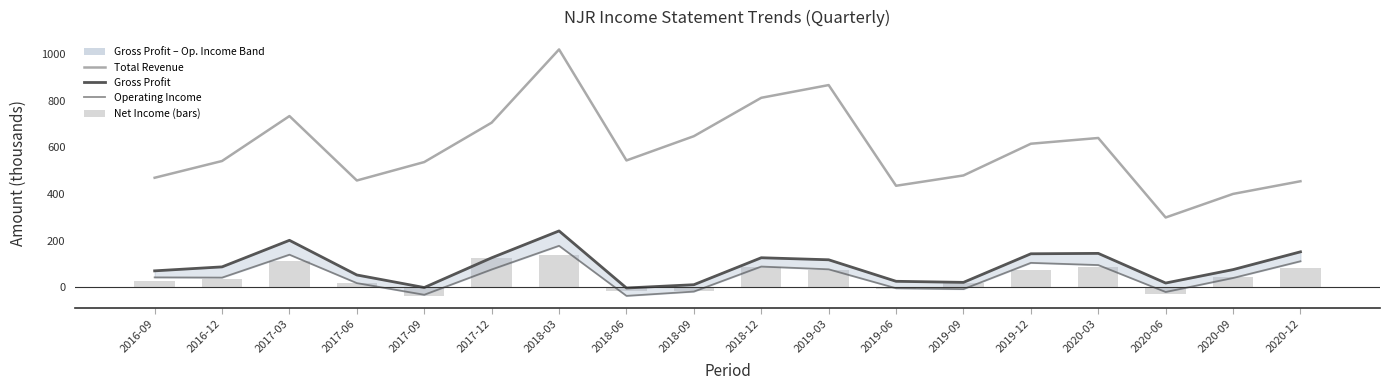

What is the spread (max minus min) of values at 2017-03?

618.8